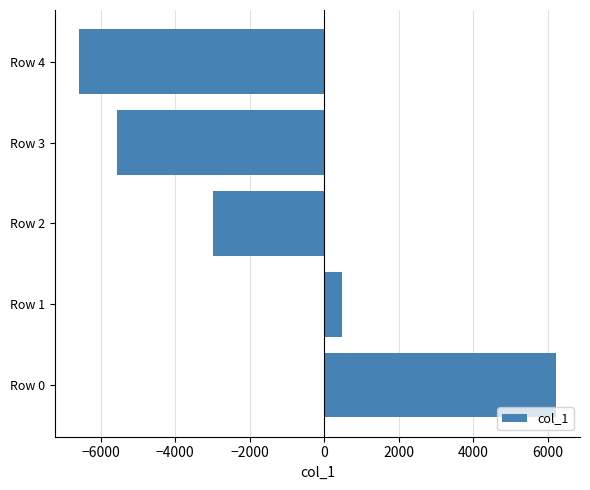

What is the difference between the maximum and minimum values?

12819.0